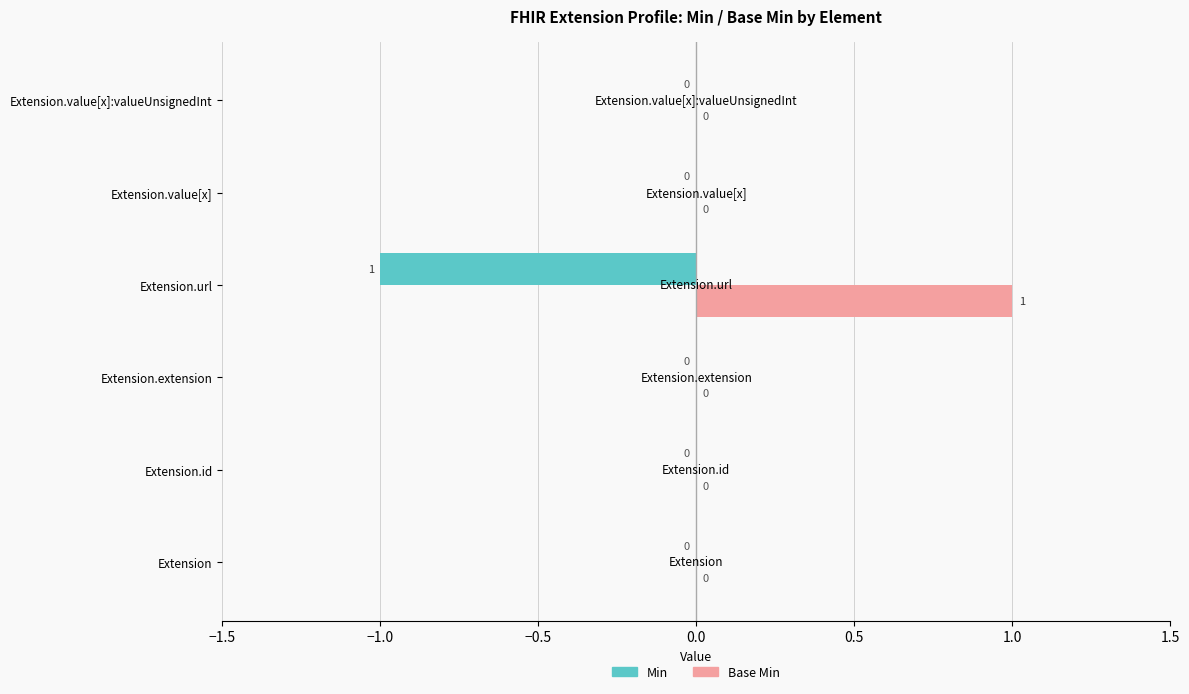

Is the value of Base Min at Extension.value[x]:valueUnsignedInt greater than the value of Min at Extension.url?

Yes